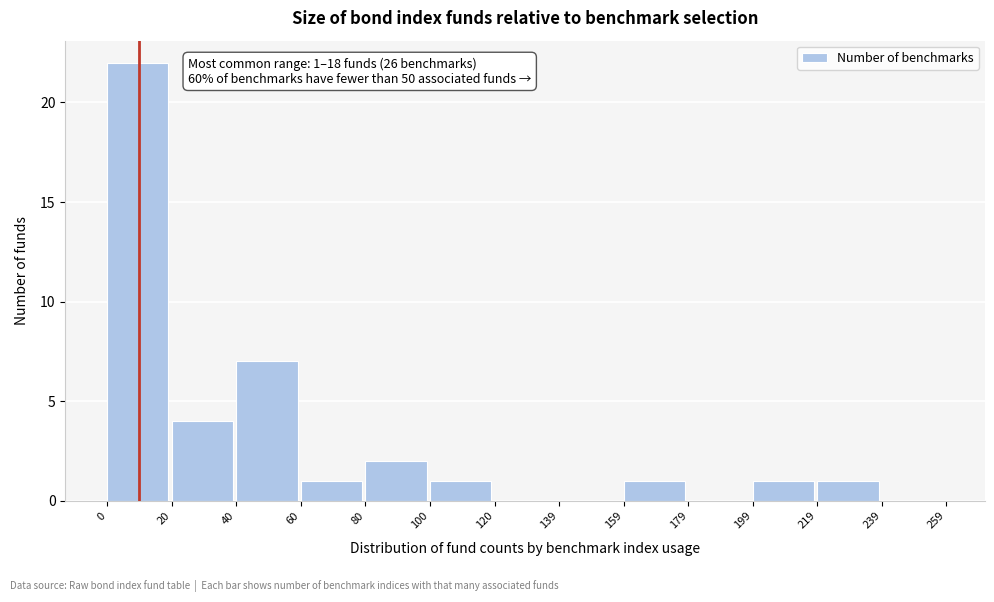

Over which range of the x-axis is the bar tallest?

0 to 20